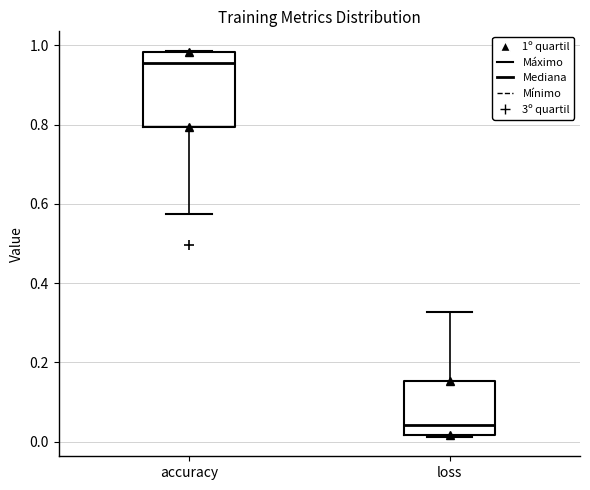

Which box is the tallest, from its lower edge to its upper edge?

accuracy